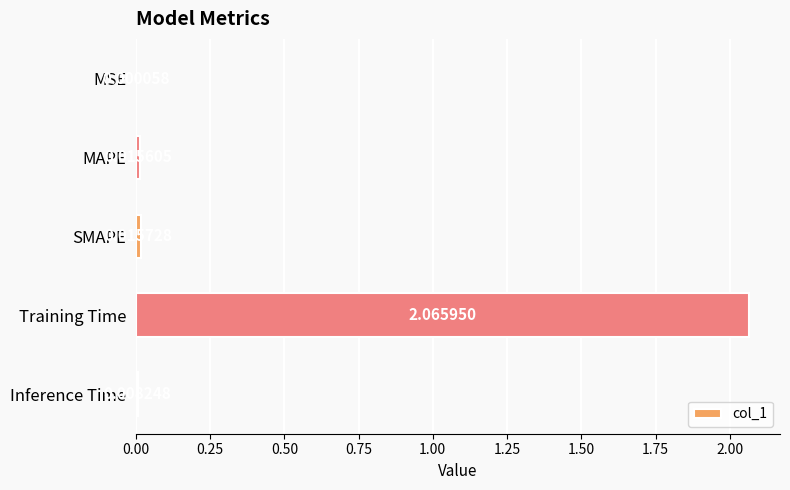

At which label is the value closest to 1?

SMAPE